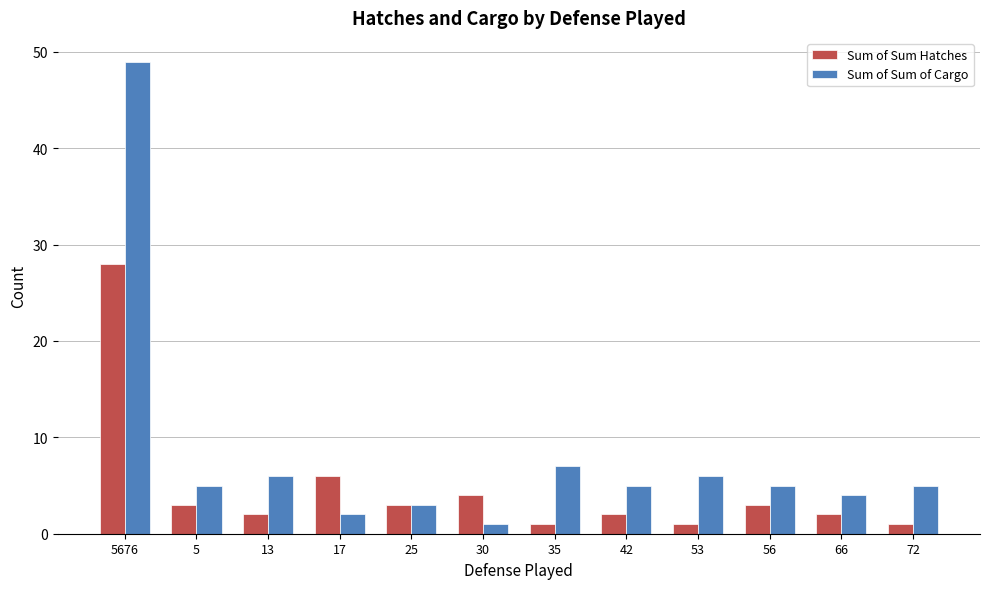

At which label does Sum of Sum Hatches reach its peak?

5676